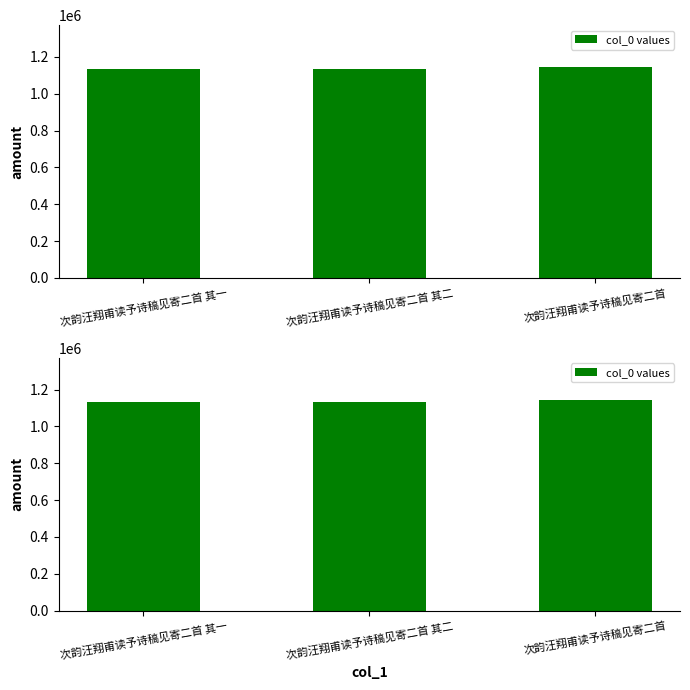

What is the value of the 1st bar from the left?

1134850